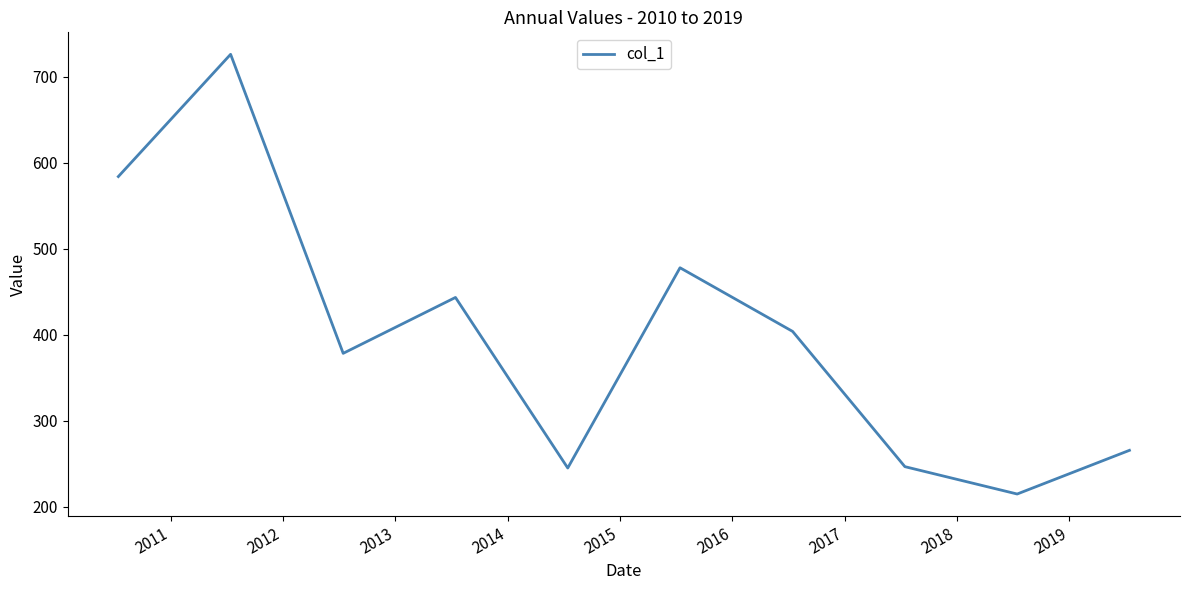

What is the maximum value shown in the chart?

725.9